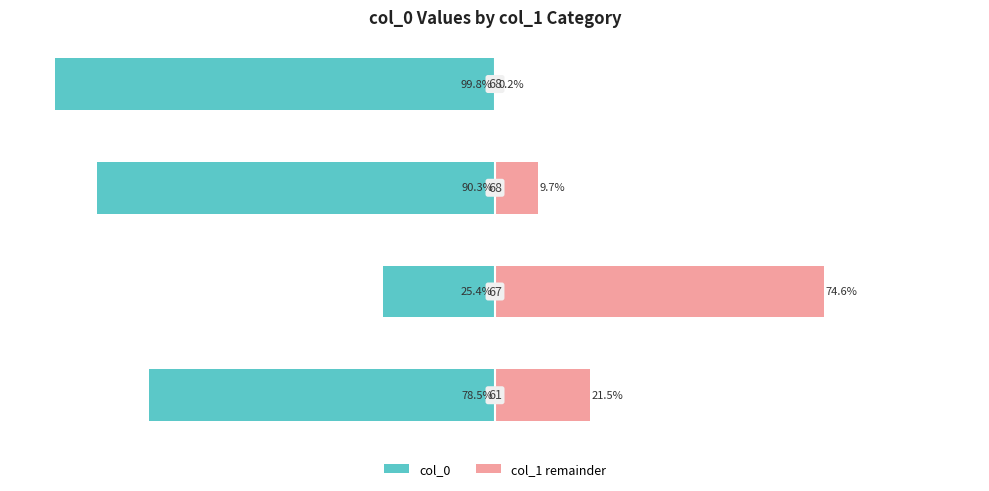

The col_0 series shows -118.6 at 2. True or false?

False